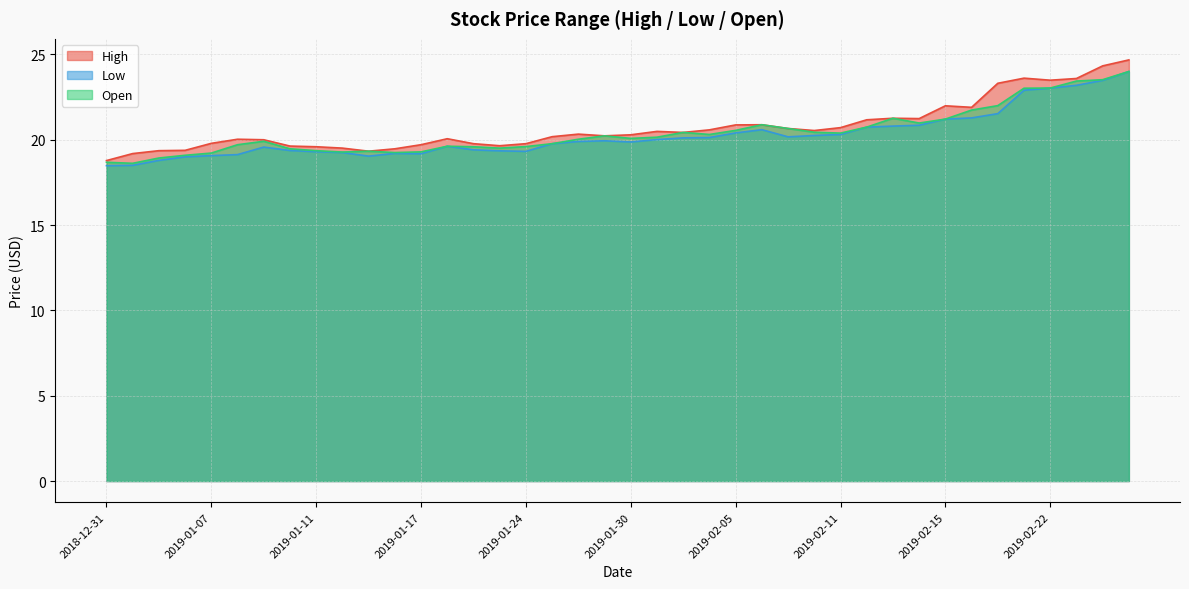

What position from the right is 2019-01-31?

19